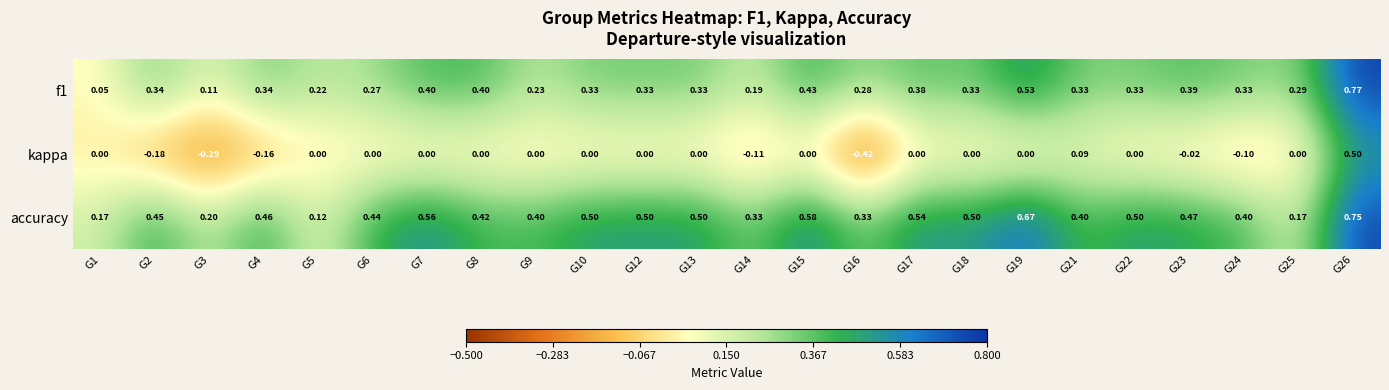

Which series has the widest spread of values?

kappa